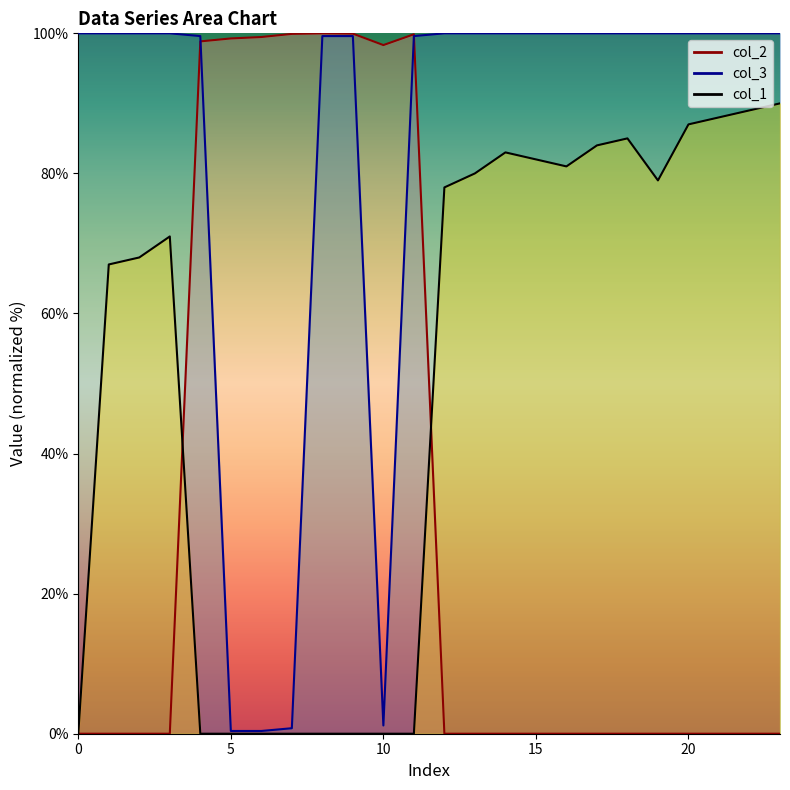

Is it true that col_1 equals 123.3 at 18?

False